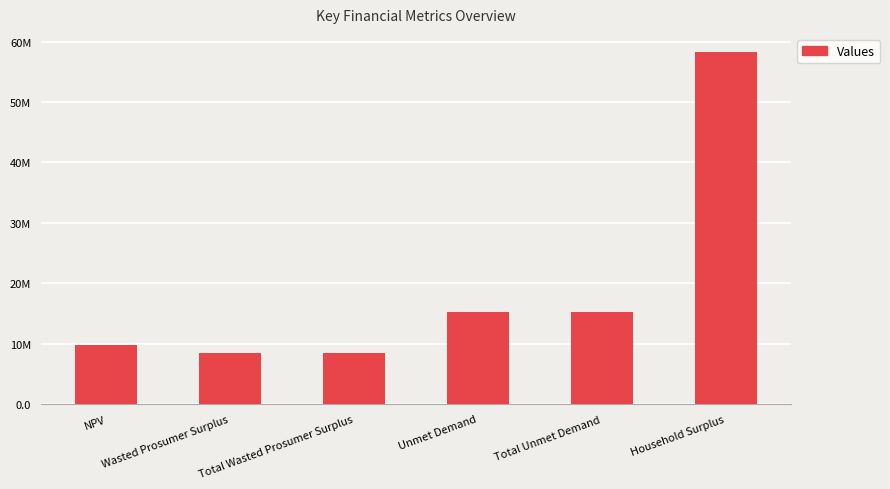

What position from the right is Total Wasted Prosumer Surplus?

4